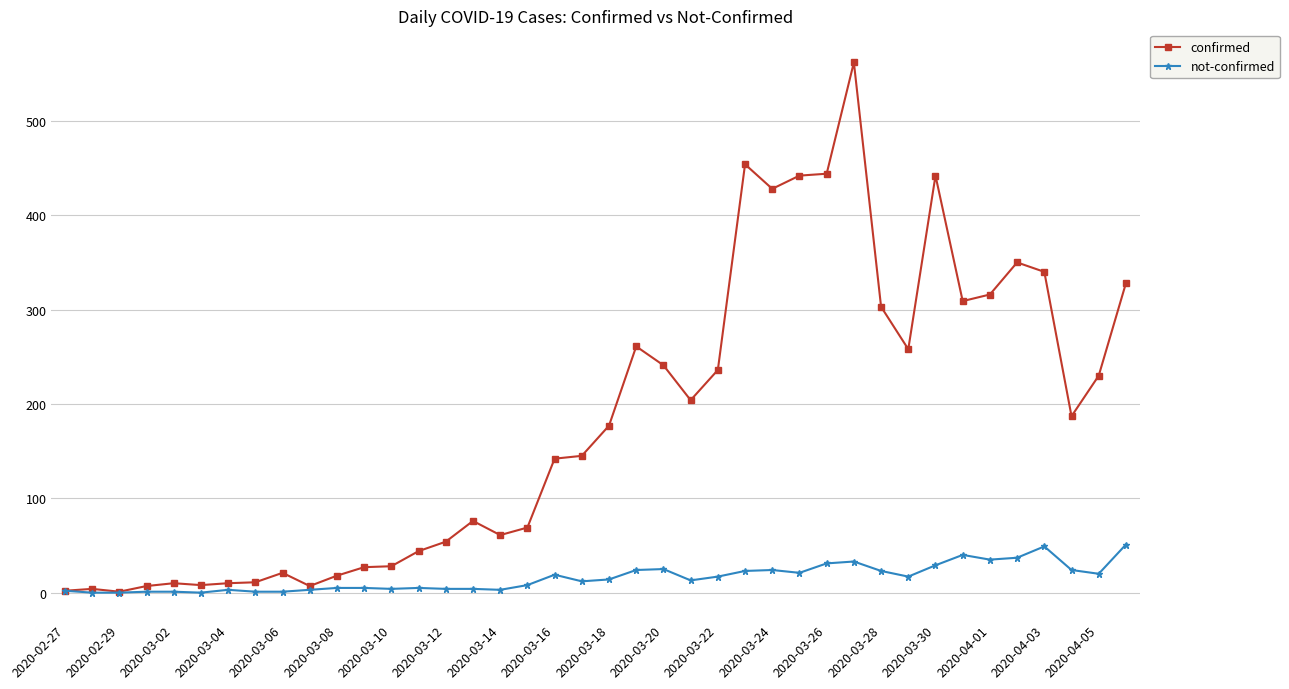

What is the value of the not-confirmed point at the 32nd from the left?

17